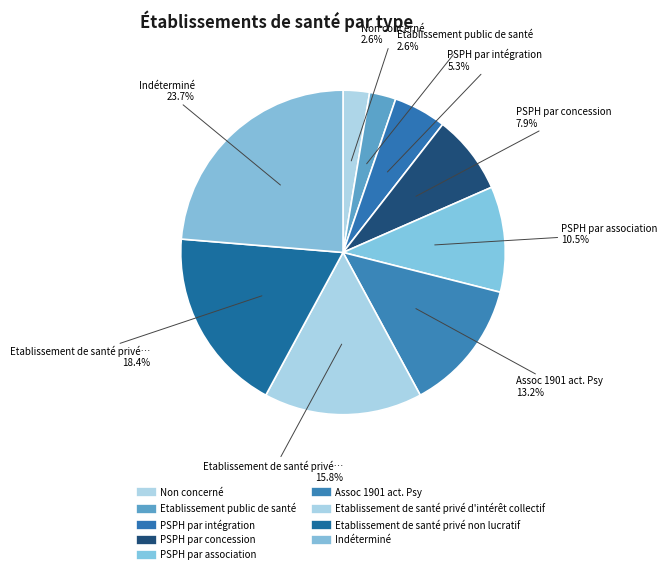

Count the number of slices in the pie.

9